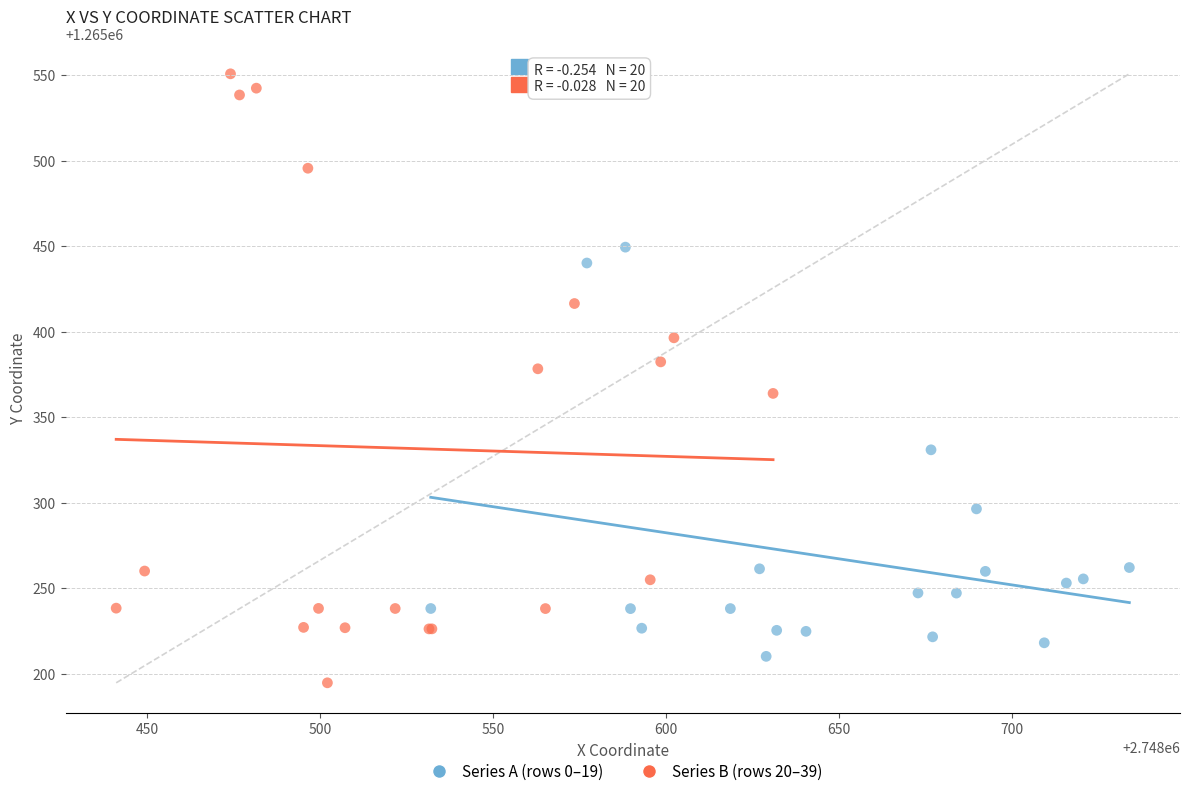

Which series has the widest spread of Y values?

Series B (rows 20–39)